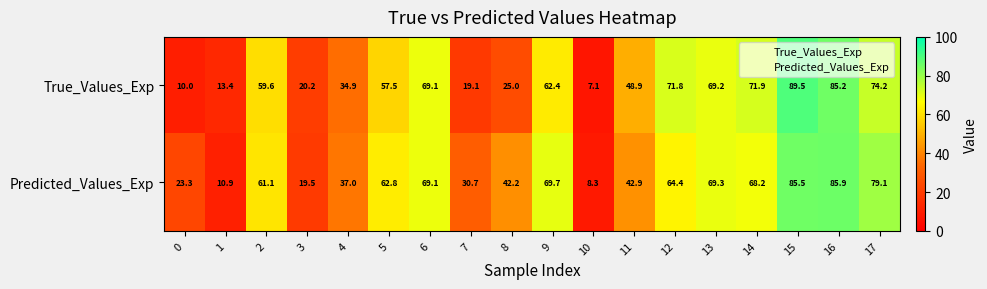

Which series has the widest spread of values?

True_Values_Exp